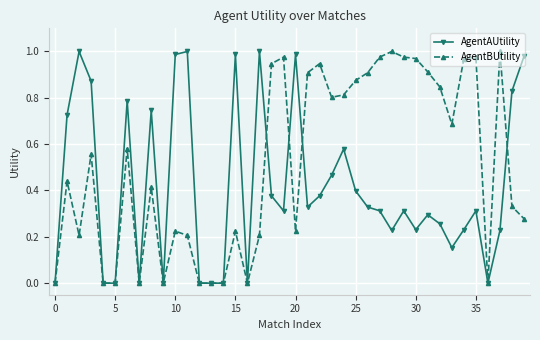

List the series in order of their overall mean, highest first.

AgentBUtility, AgentAUtility